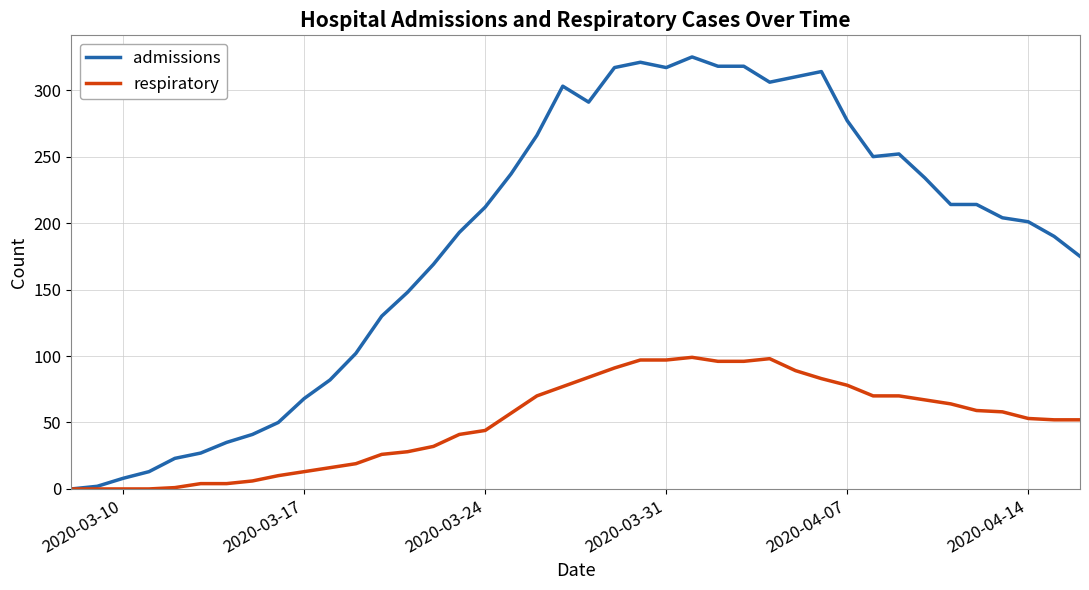

Which series has the widest spread of values?

admissions